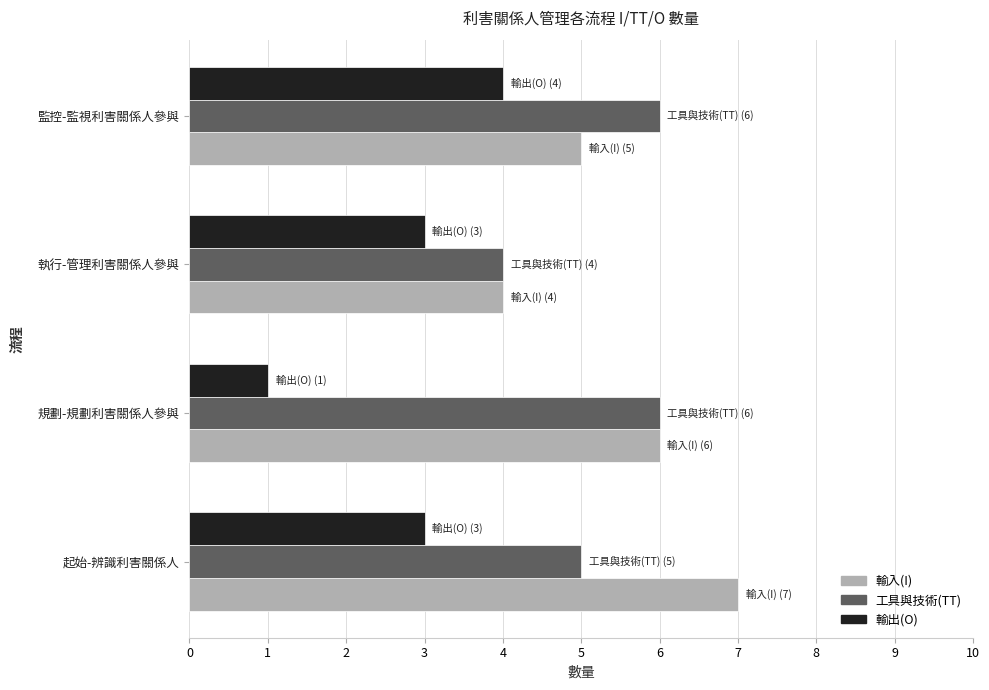

At which category does the chart reach its peak across all series?

起始-辨識利害關係人